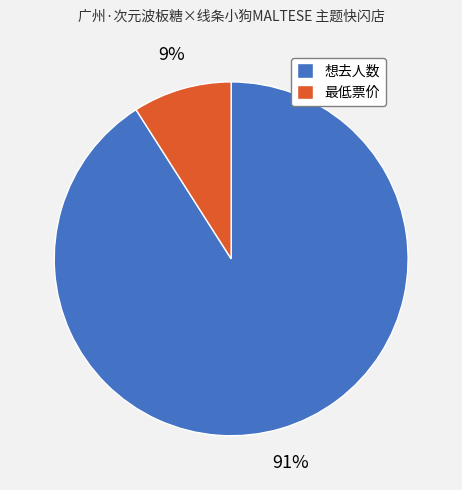

To the nearest percent, what percentage of the pie is 最低票价?

9%